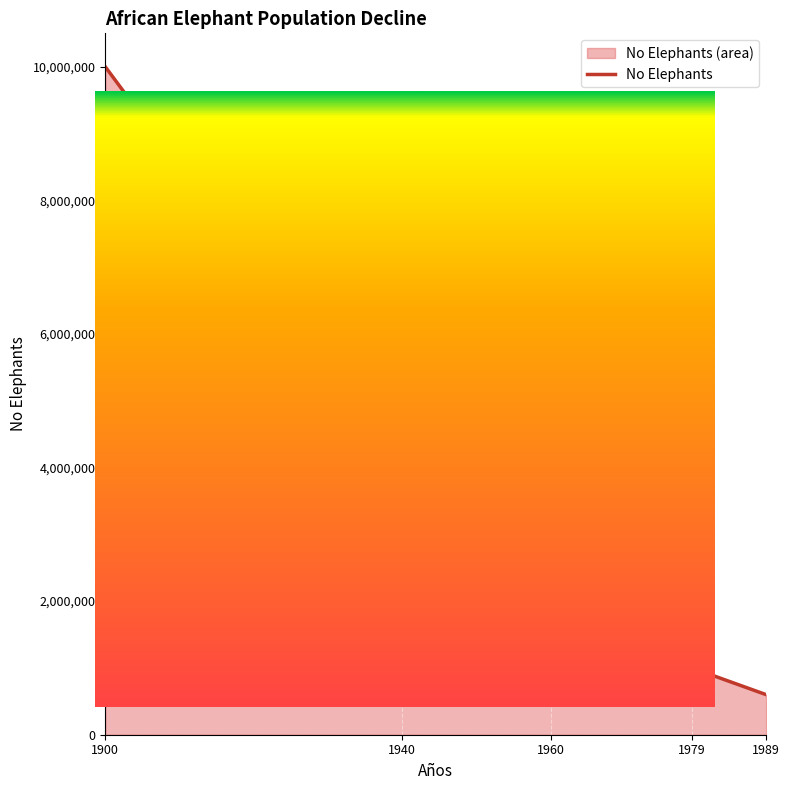

Rank the categories by value from lowest to highest.

1989, 1979, 1960, 1940, 1900